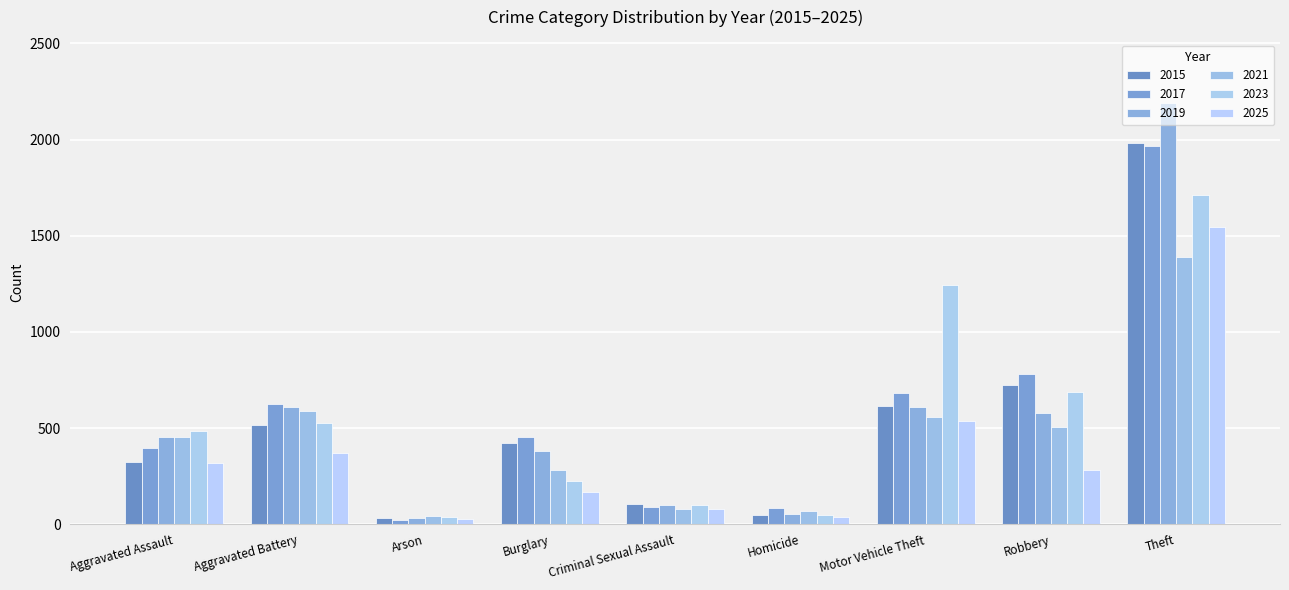

How many values in the 2021 series are below 452?

4